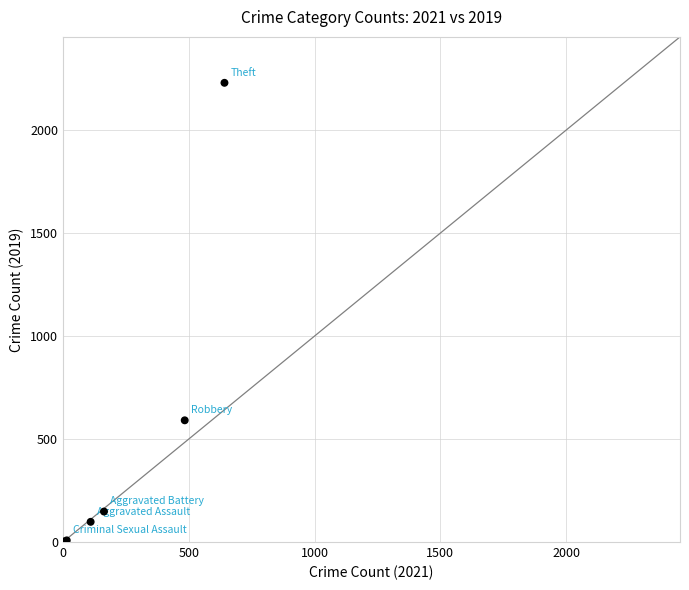

What Y value in the scatter plot is closest to 1115?

591